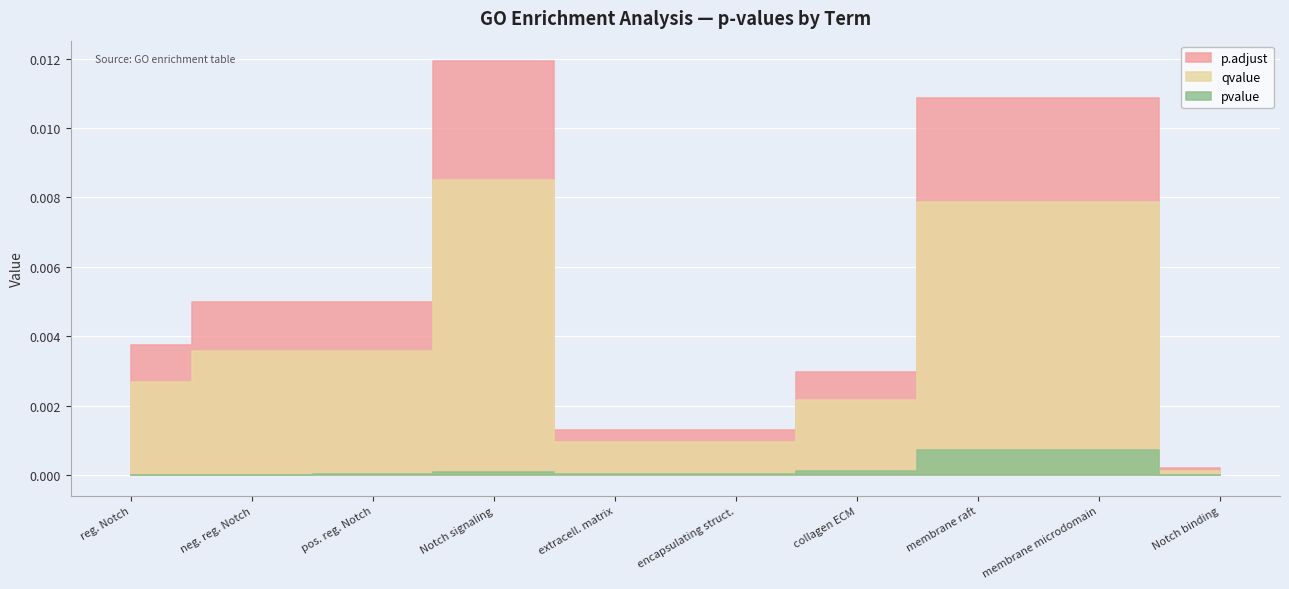

Is it true that pvalue equals 0.0 at GO:0045746?

False